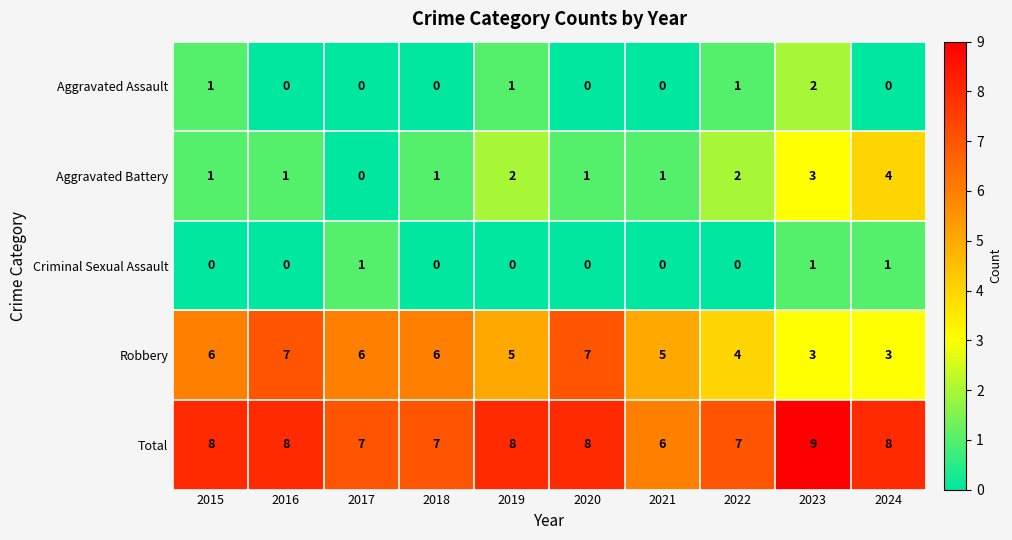

Is it true that Total equals 6 at 2021?

True